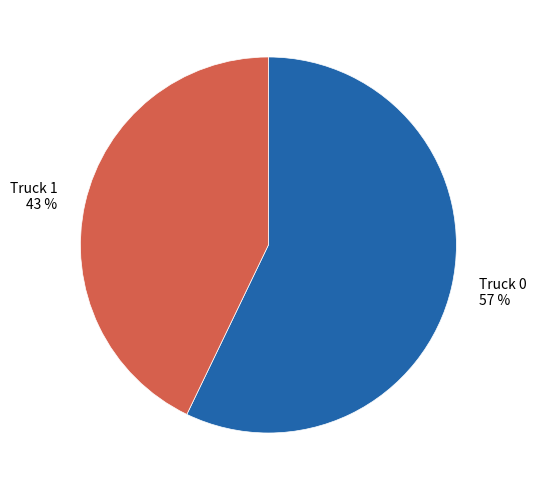

Which slice is the smallest?

Truck 1